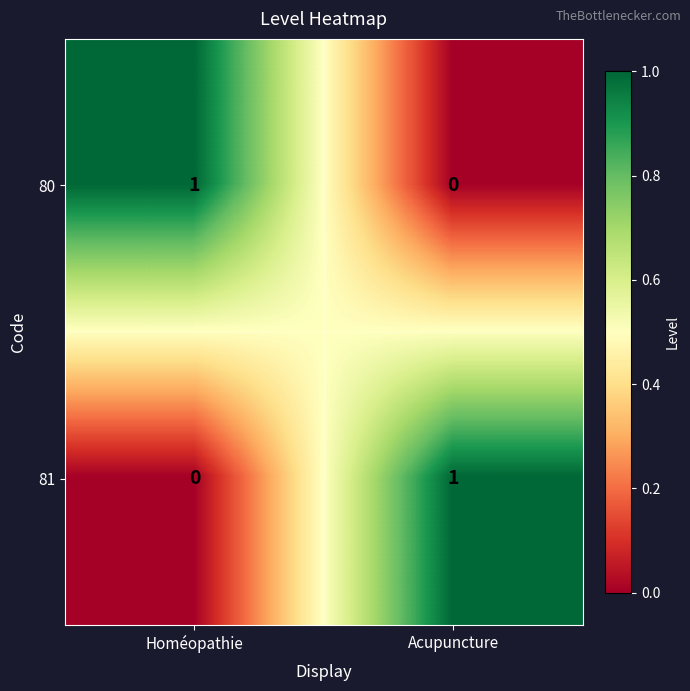

At which label does 80 reach its minimum?

Acupuncture